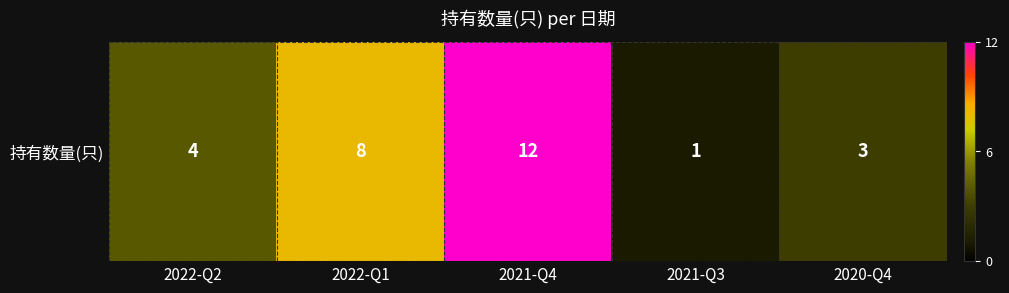

True or false: the data shows 3 at 2020-Q4.

True